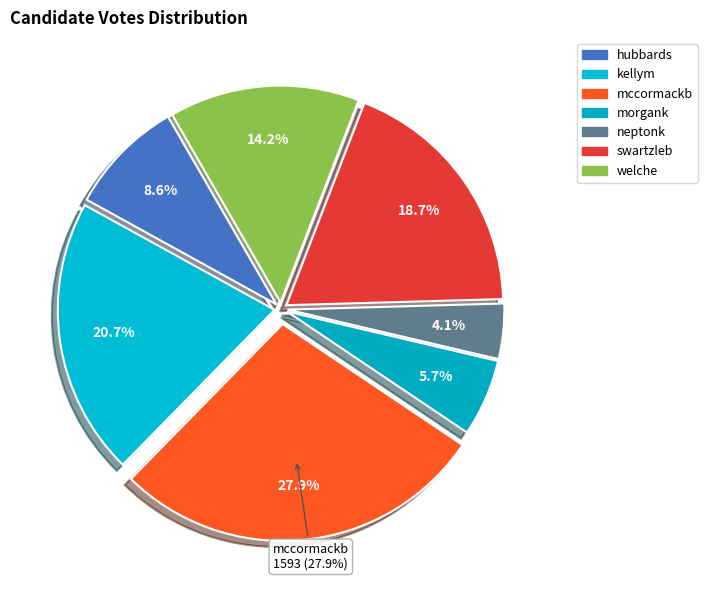

Rank the categories by value from lowest to highest.

neptonk, morgank, hubbards, welche, swartzleb, kellym, mccormackb